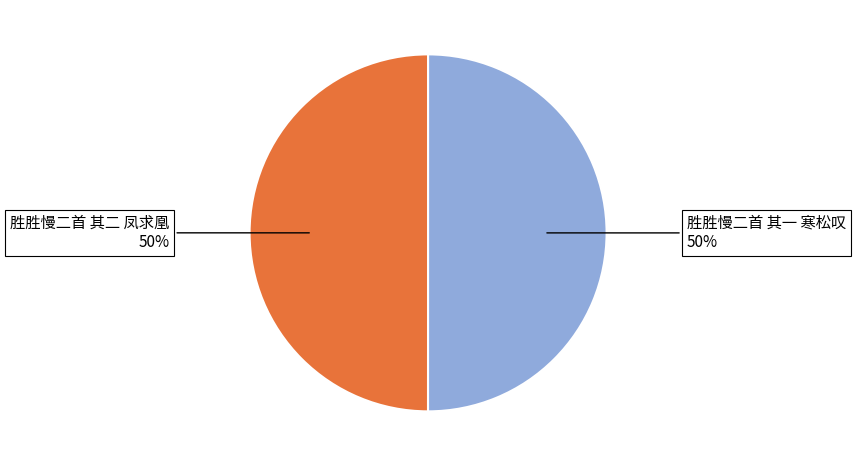

To the nearest percent, what is the combined percentage of 胜胜慢二首 其一 寒松叹 and 胜胜慢二首 其二 凤求凰?

100%